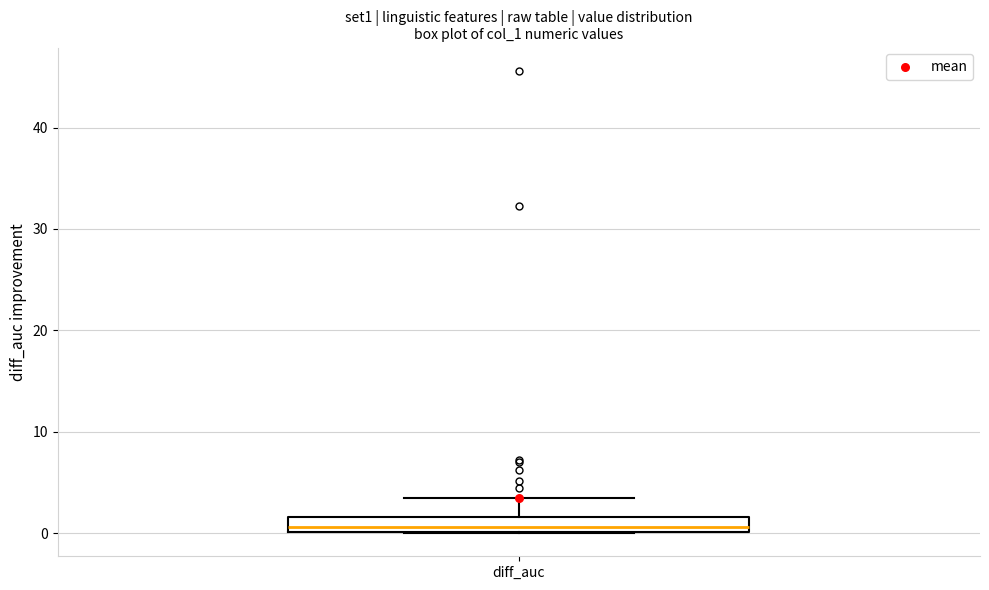

Where is the upper edge of the box for diff_auc on the y-axis? The values are not printed on the chart, so give them approximately, as read against the axis.

2